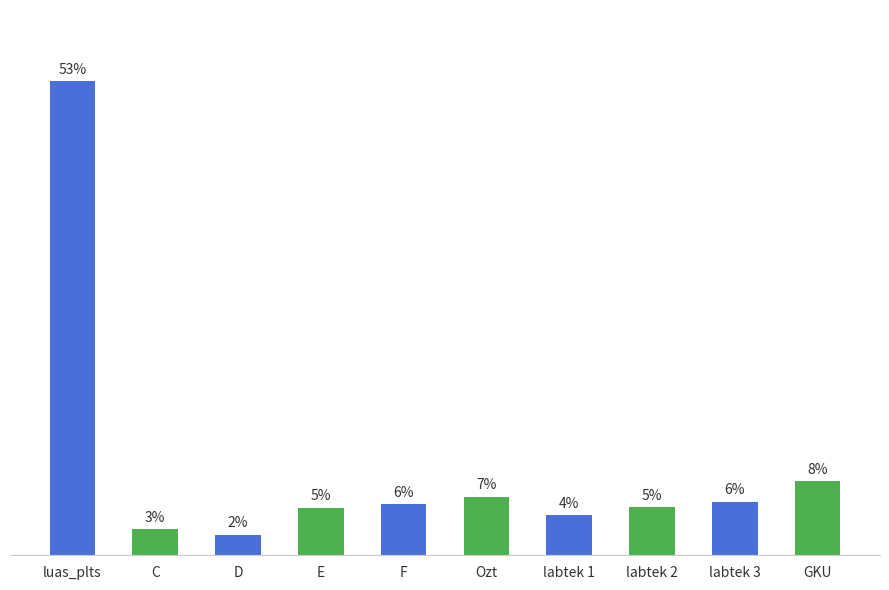

Rank the categories by value from lowest to highest.

D, C, labtek 1, E, labtek 2, F, labtek 3, Ozt, GKU, luas_plts